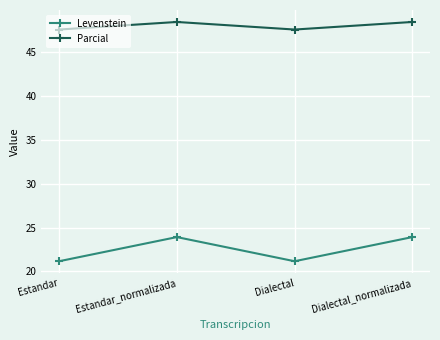

True or false: Levenstein and Parcial cross at least once.

False